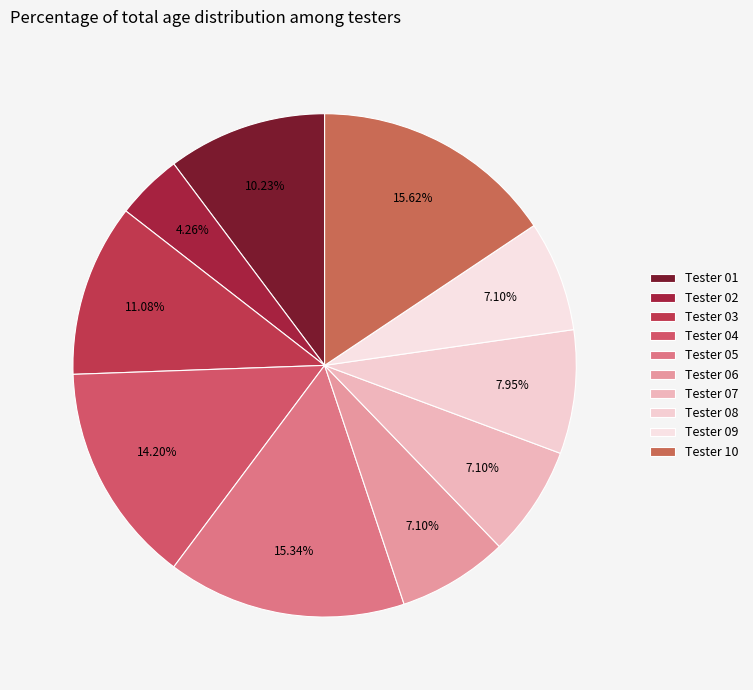

Is there a majority slice in this chart?

No